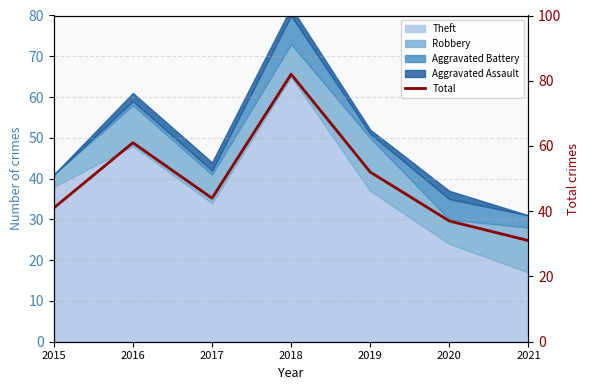

What is the approximate value at 2018, to the nearest 10?

80